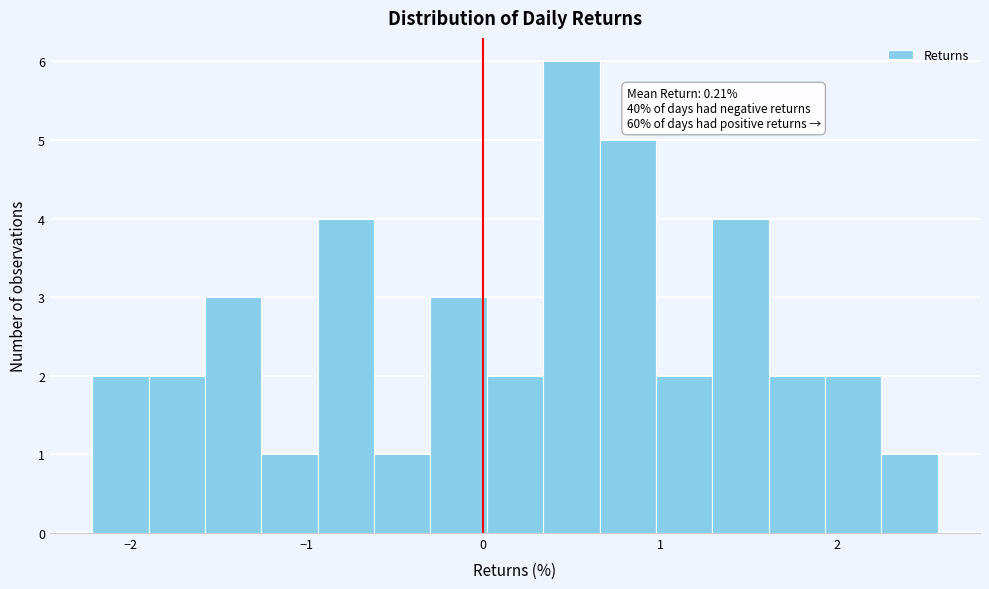

Around what value on the x-axis is the tallest bar? Give the approximate position of its centre, as read against the axis.

0.5